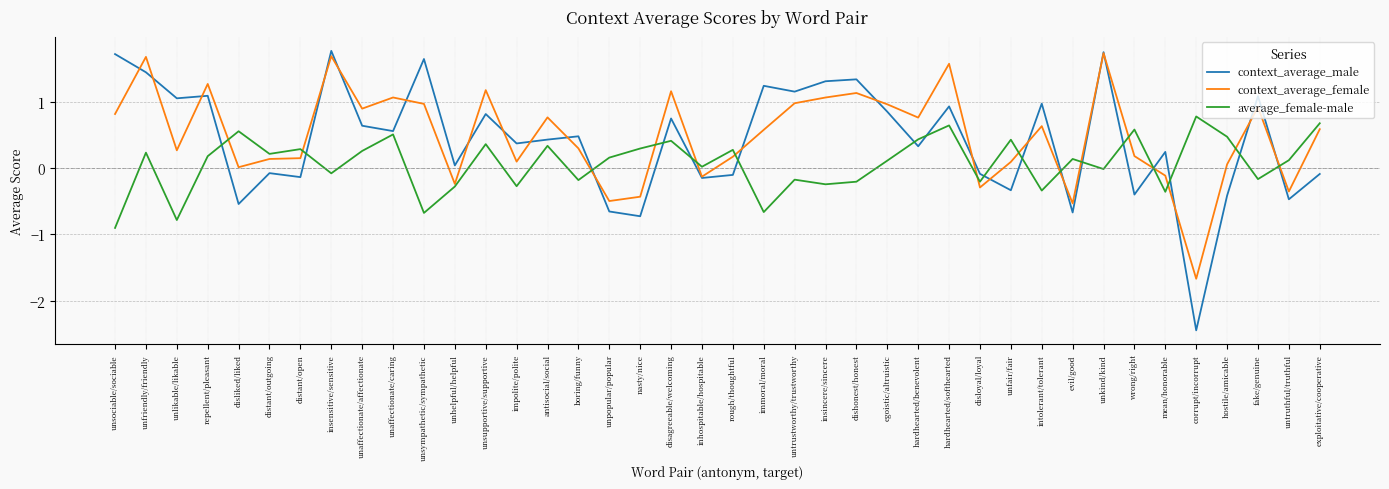

True or false: average_female-male and context_average_female cross at least once.

True